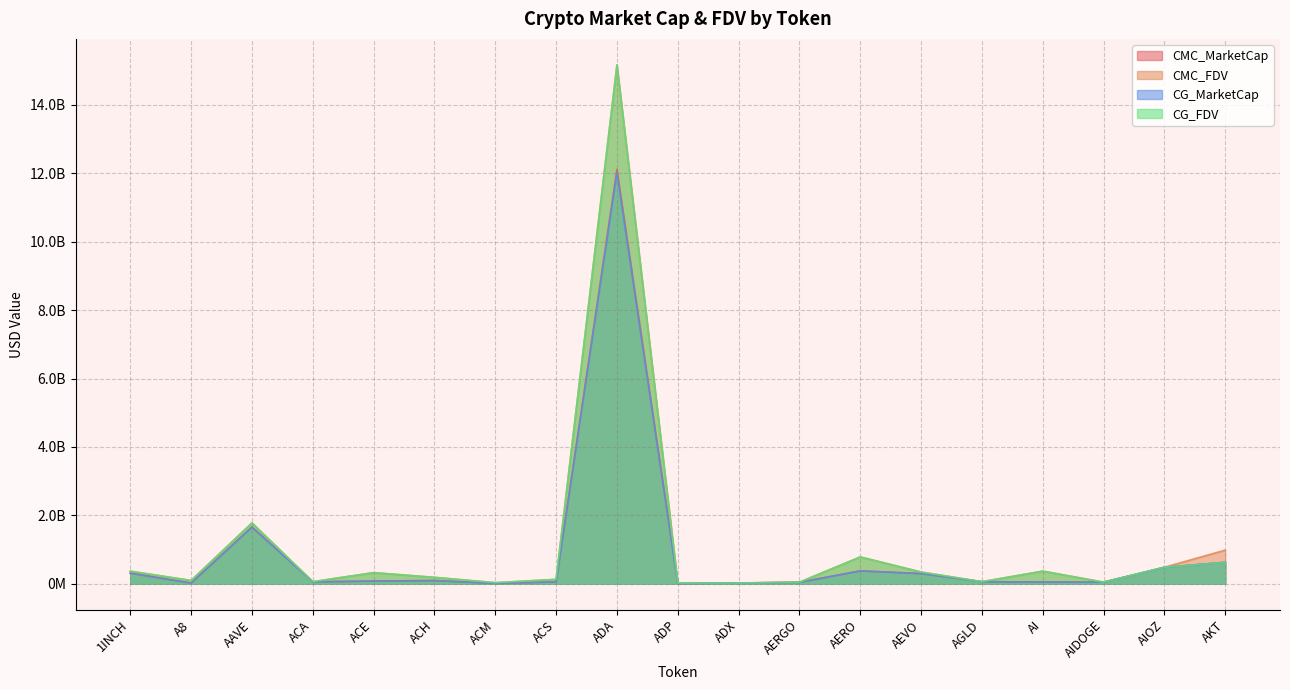

Does the chart have visible grid lines?

Yes